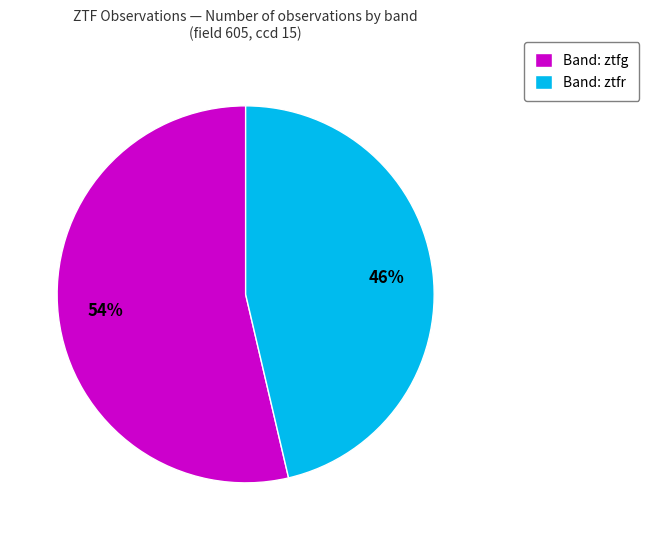

What is the smallest slice in the pie chart?

Band: ztfr